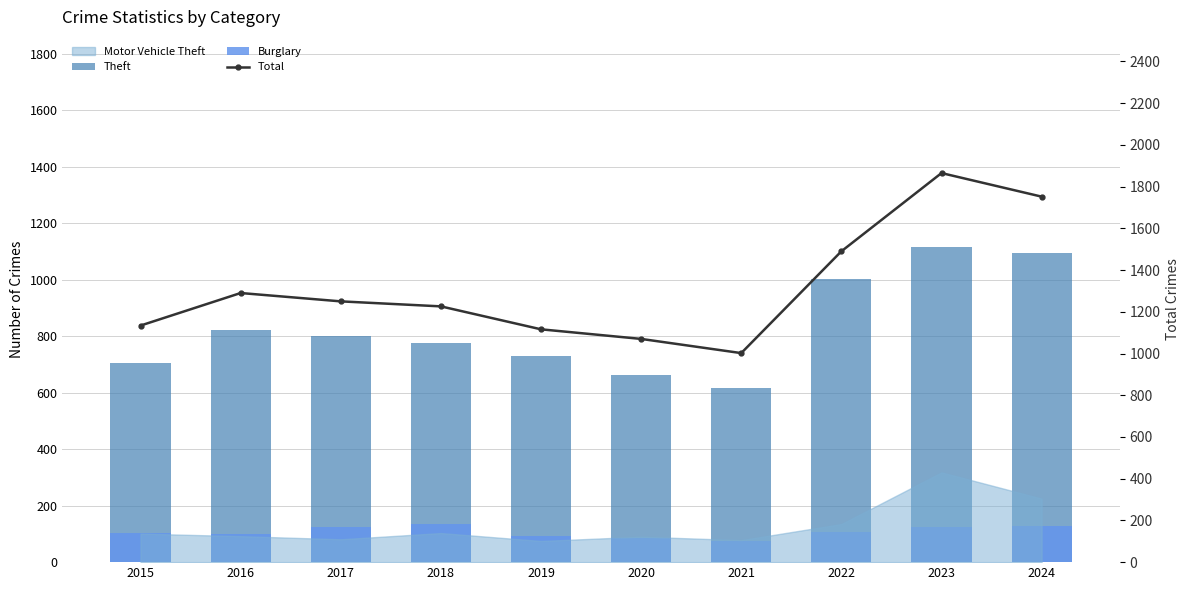

Where does the Burglary series first go above 105?

2017